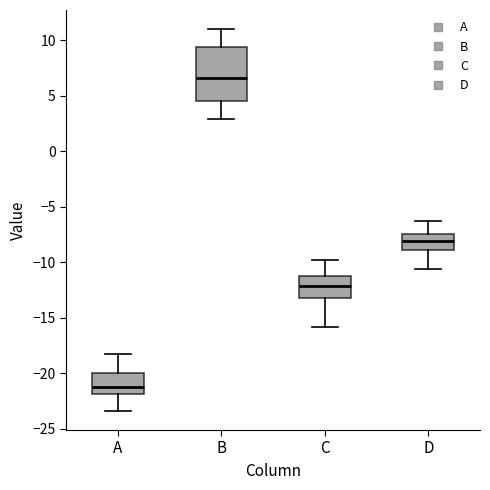

Reading left to right, read every box against the y-axis: the position of its median line, the range the box covers, and the ends of its whiskers. The values are not printed on the chart, so give them approximately, as read against the axis.

A: median -21.0, box -22.0 to -20.0, whiskers -23.5 to -18.0
B: median 6.5, box 4.5 to 9.5, whiskers 3.0 to 11.0
C: median -12.0, box -13.0 to -11.0, whiskers -16.0 to -10.0
D: median -8.0, box -9.0 to -7.5, whiskers -10.5 to -6.5